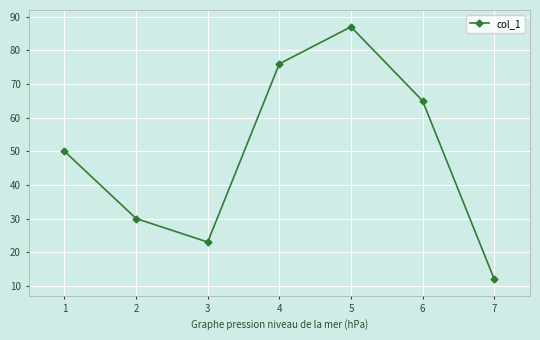

Is this an area chart (filled region under the line)?

No